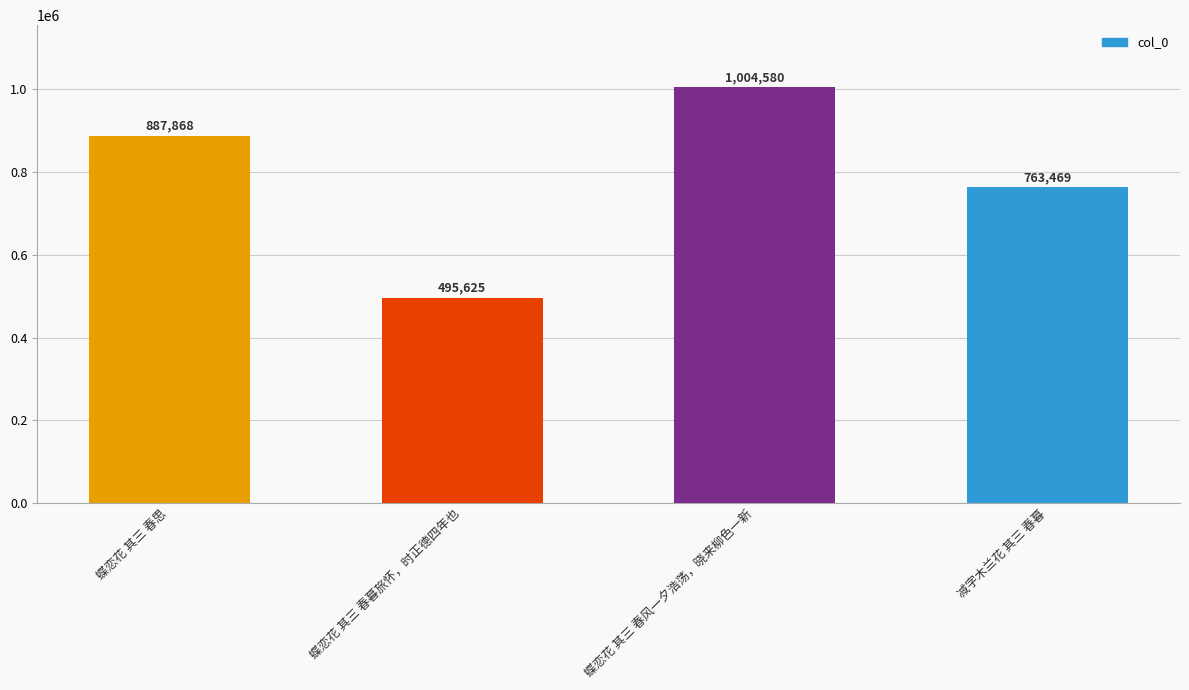

What is the average value?

787886